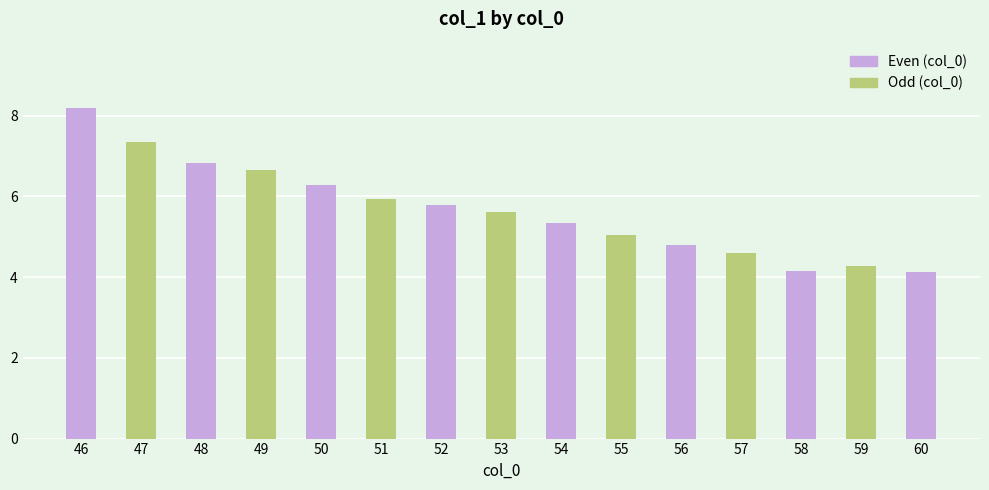

What is the greatest value displayed?

8.2